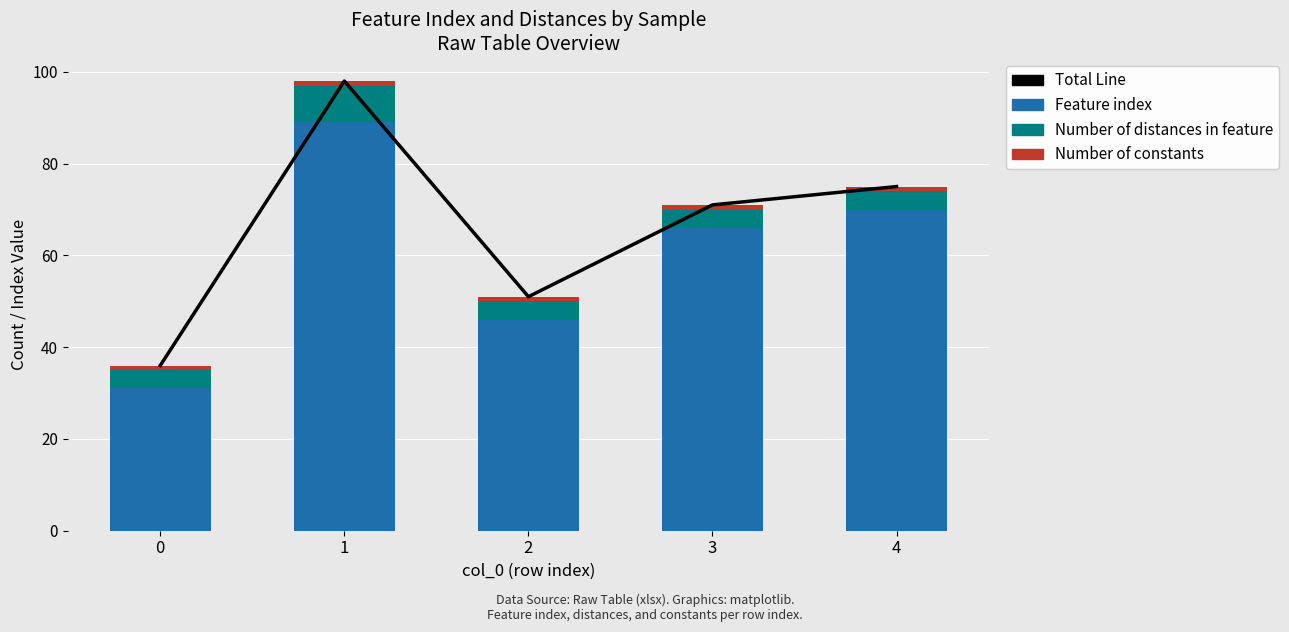

Which category has the highest value across all series?

1